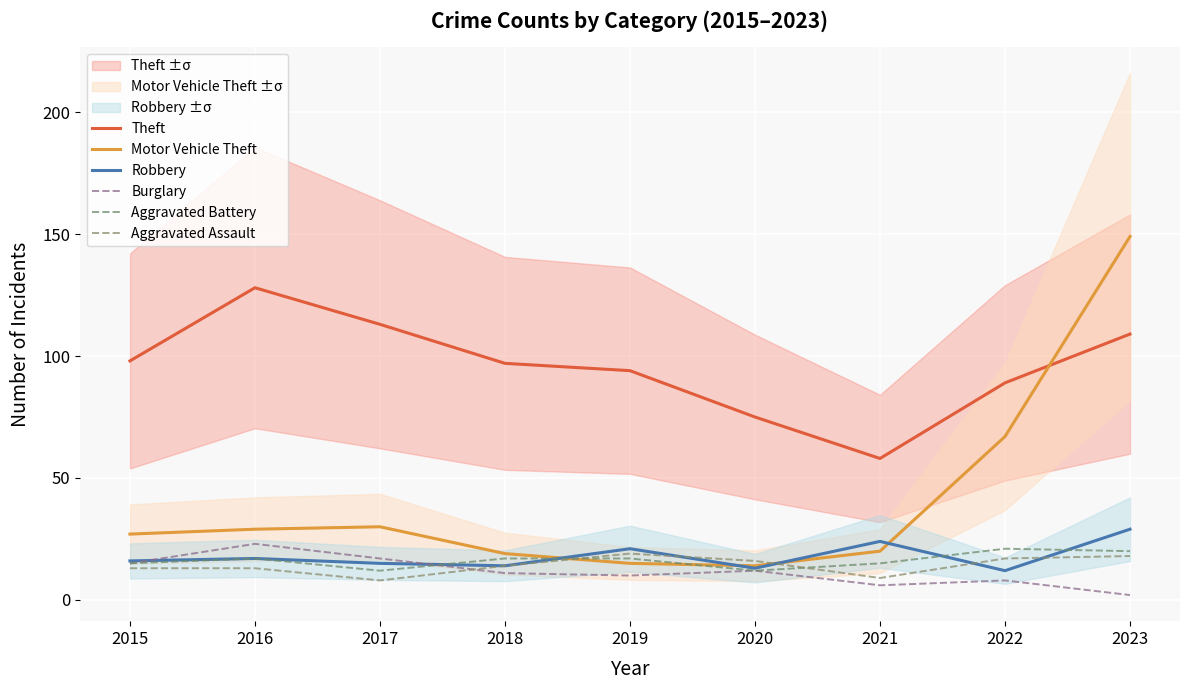

What is the sum of the Aggravated Battery values at 2015 and 2019?

32